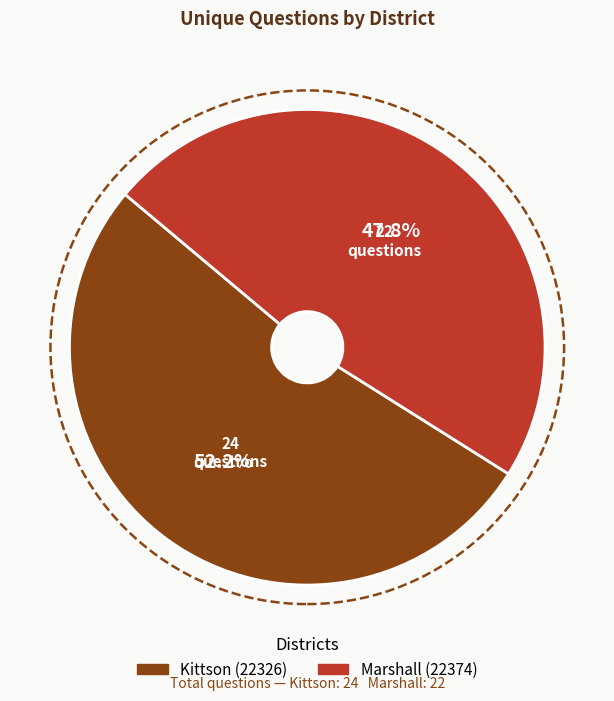

To the nearest percent, what portion does Kittson (22326) represent?

52%